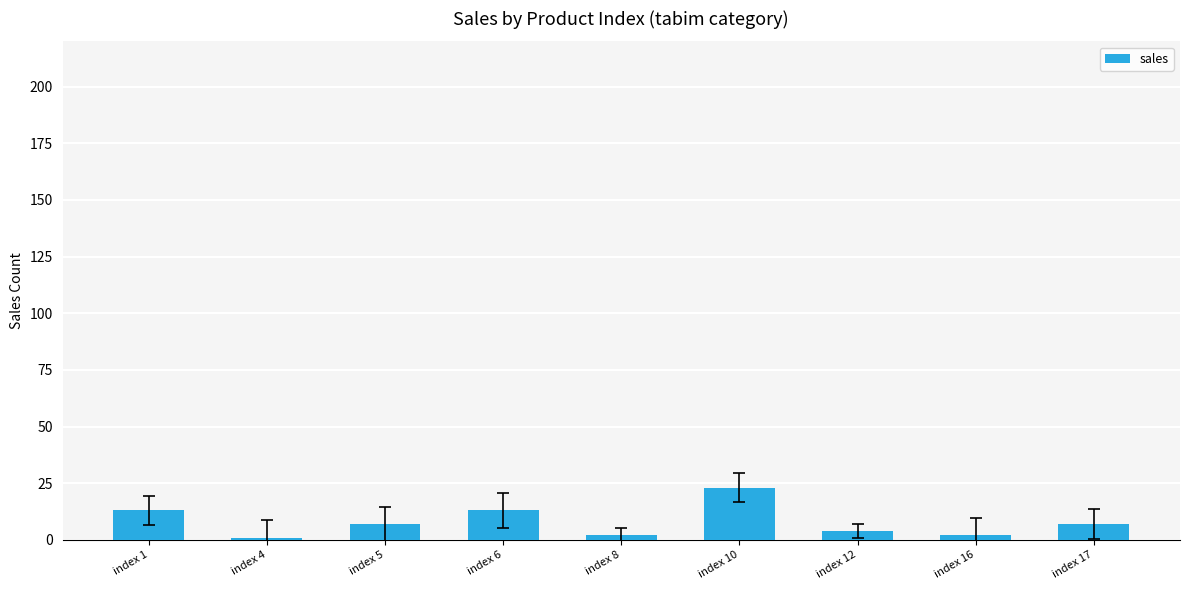

Reading left to right, list all the values displayed in this chart.

index 1=13	index 4=1	index 5=7	index 6=13	index 8=2	index 10=23	index 12=4	index 16=2	index 17=7